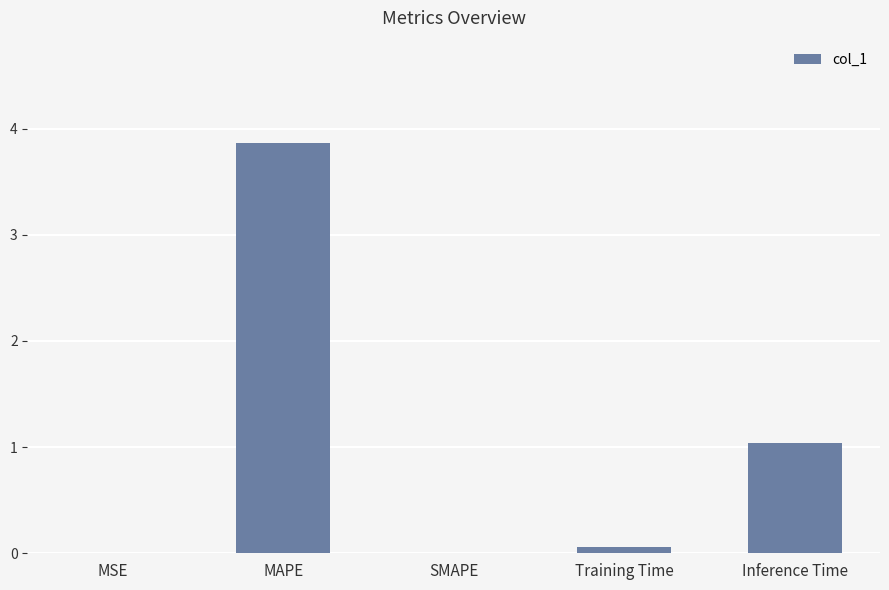

What is the change in value from SMAPE to Training Time?

+0.1